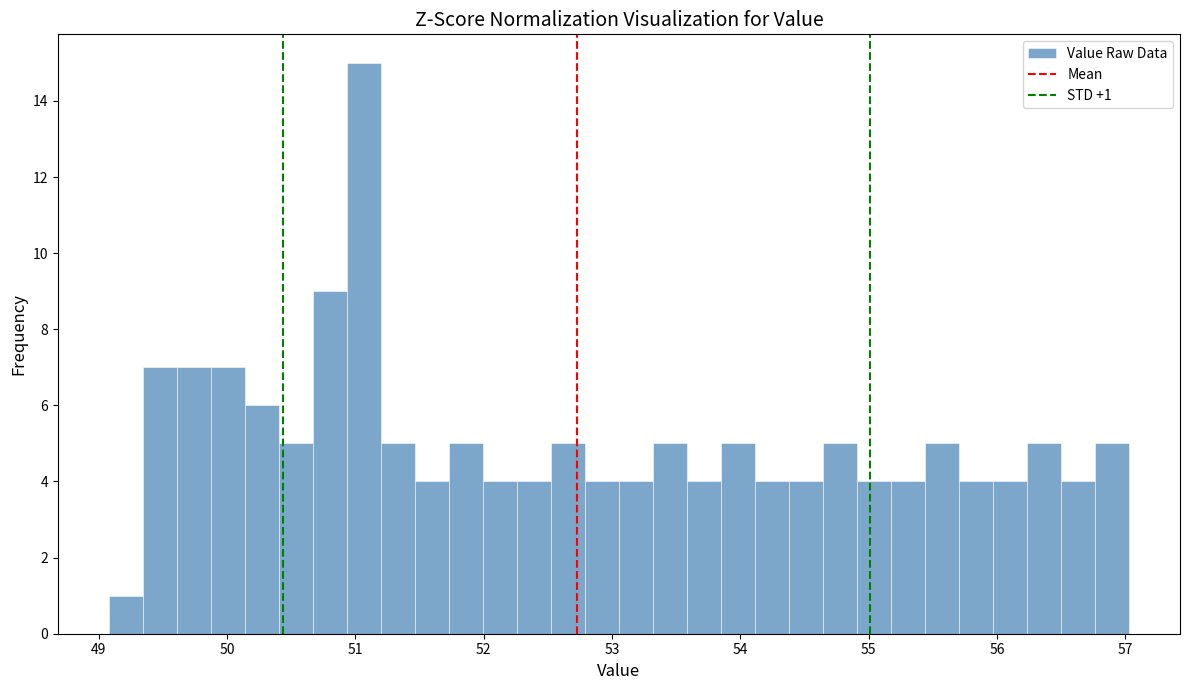

Around what value on the x-axis is the tallest bar? Give the approximate position of its centre, as read against the axis.

51.1